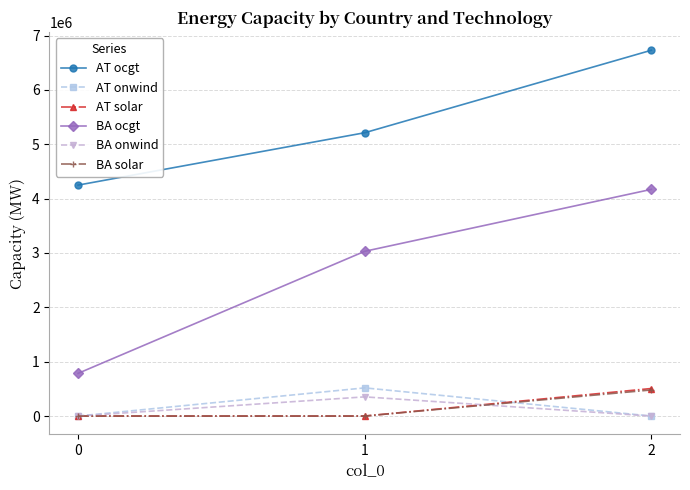

Which series has the largest total across all categories?

AT ocgt